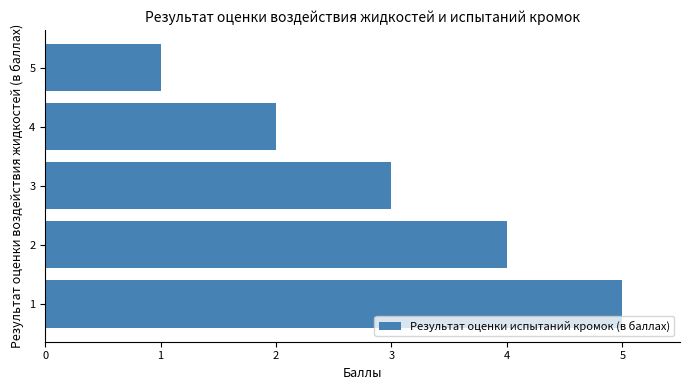

How many values are below 3?

2